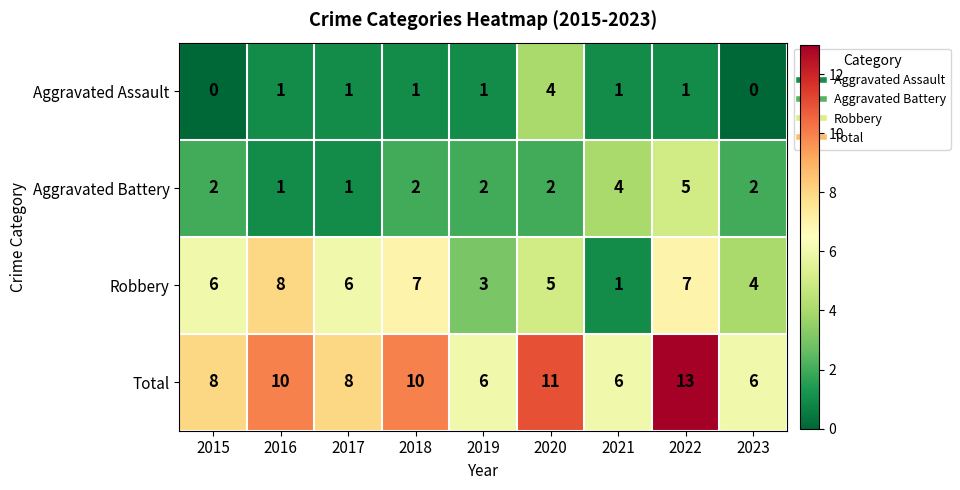

What is the total value across all series at 2022?

26